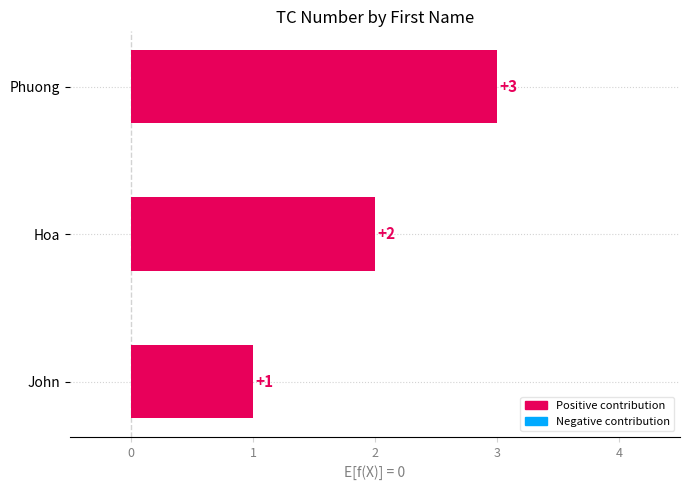

Where is the data nearest to the value 2?

Hoa